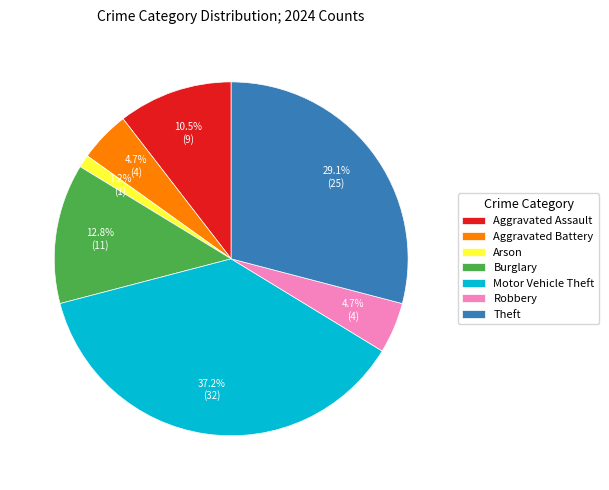

To the nearest percent, what is the difference between the largest and smallest slice percentages?

36%